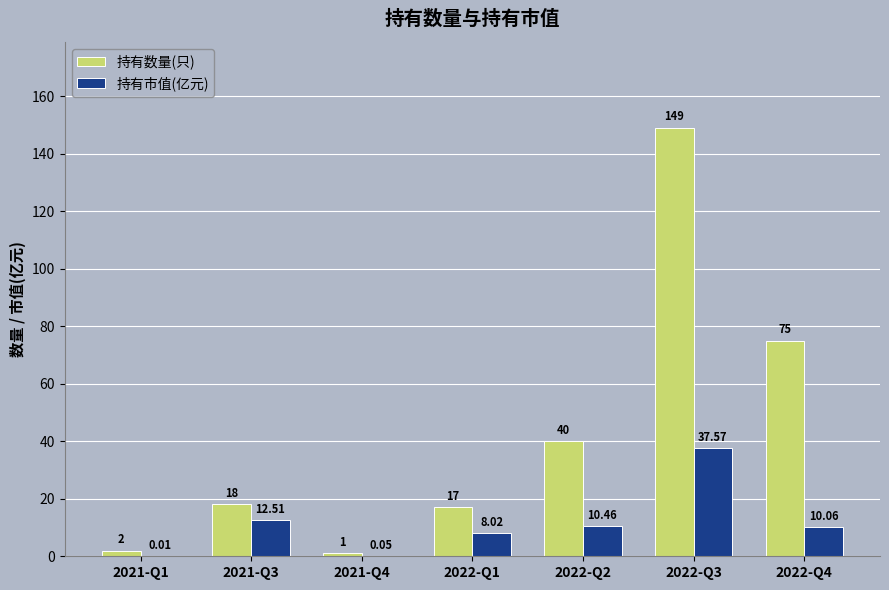

What is the sum of all 持有数量(只) values?

302.0